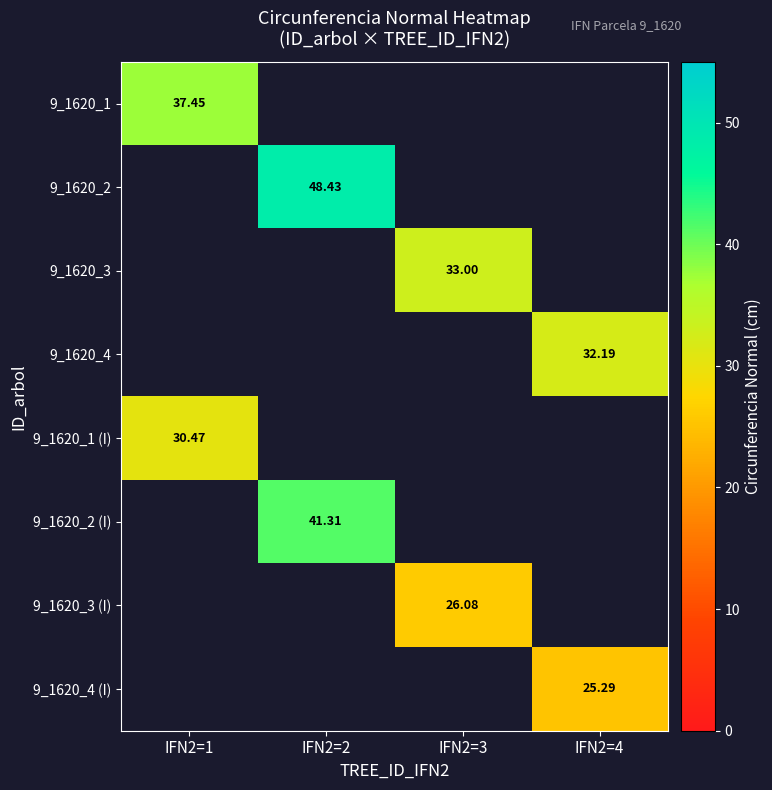

How many categories are shown in the chart?

4